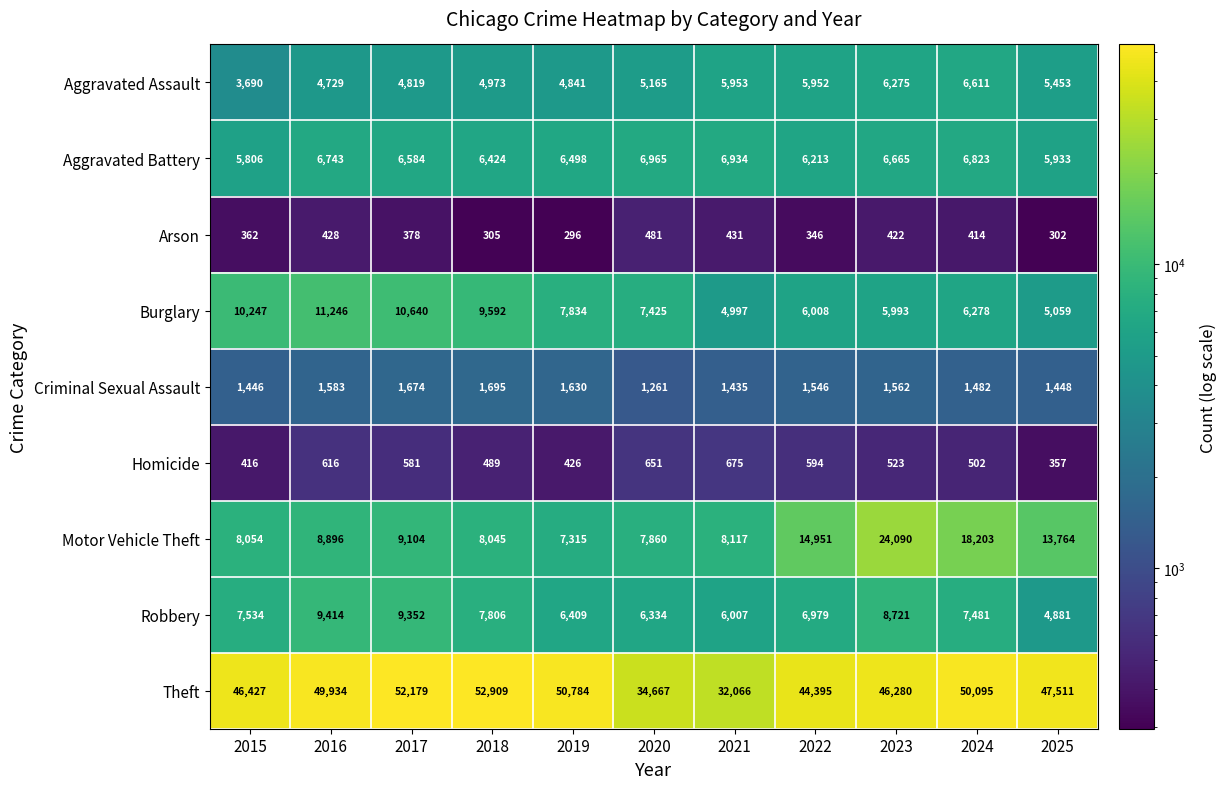

At which label does Aggravated Assault reach its minimum?

2015